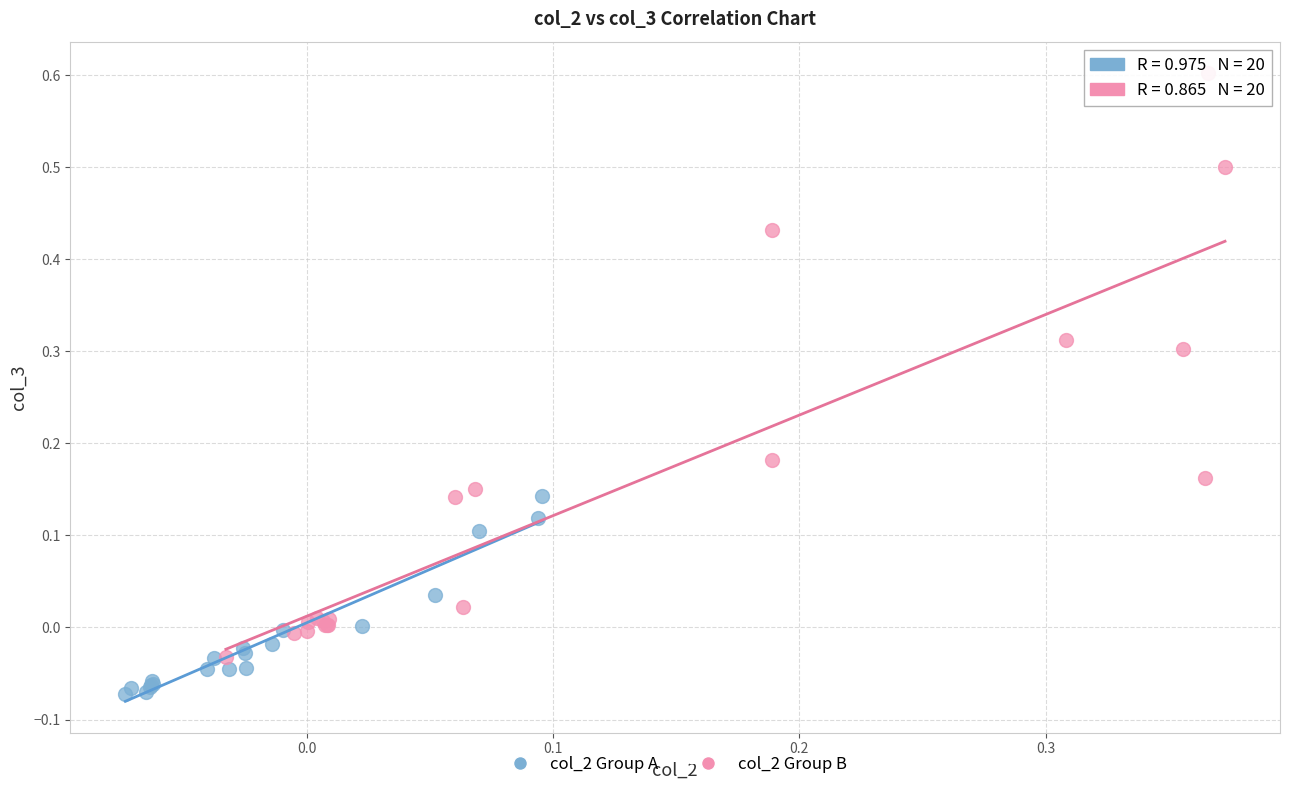

Which series reaches the minimum Y coordinate?

col_2 Group A